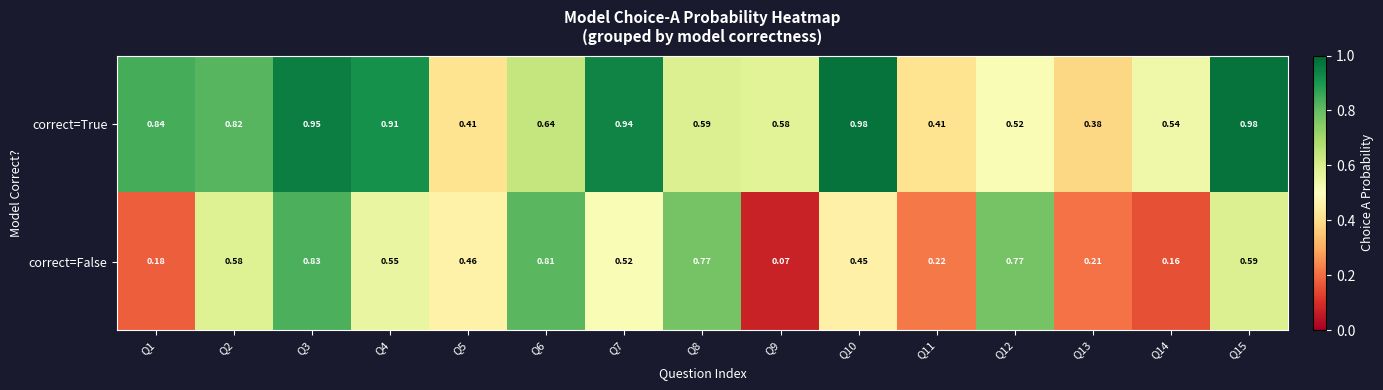

Which series has the largest total across all categories?

correct=True